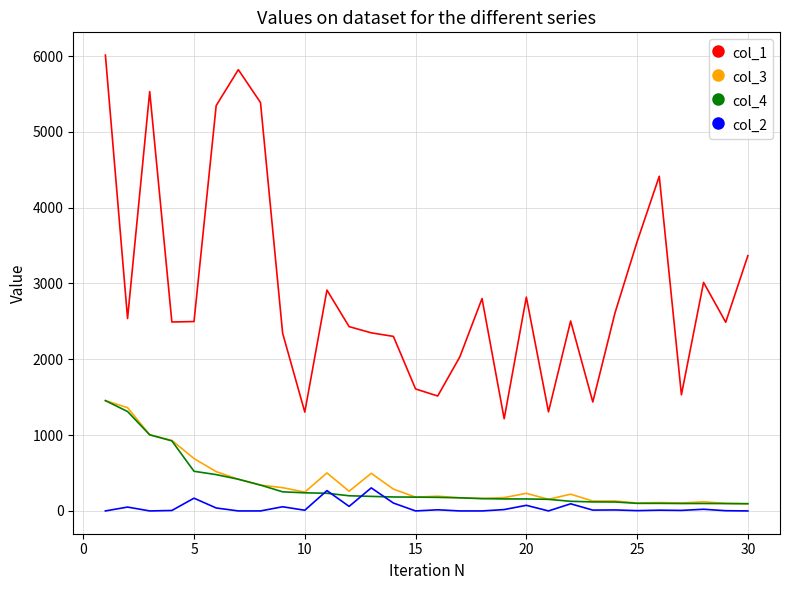

Which series has the widest spread of values?

col_1